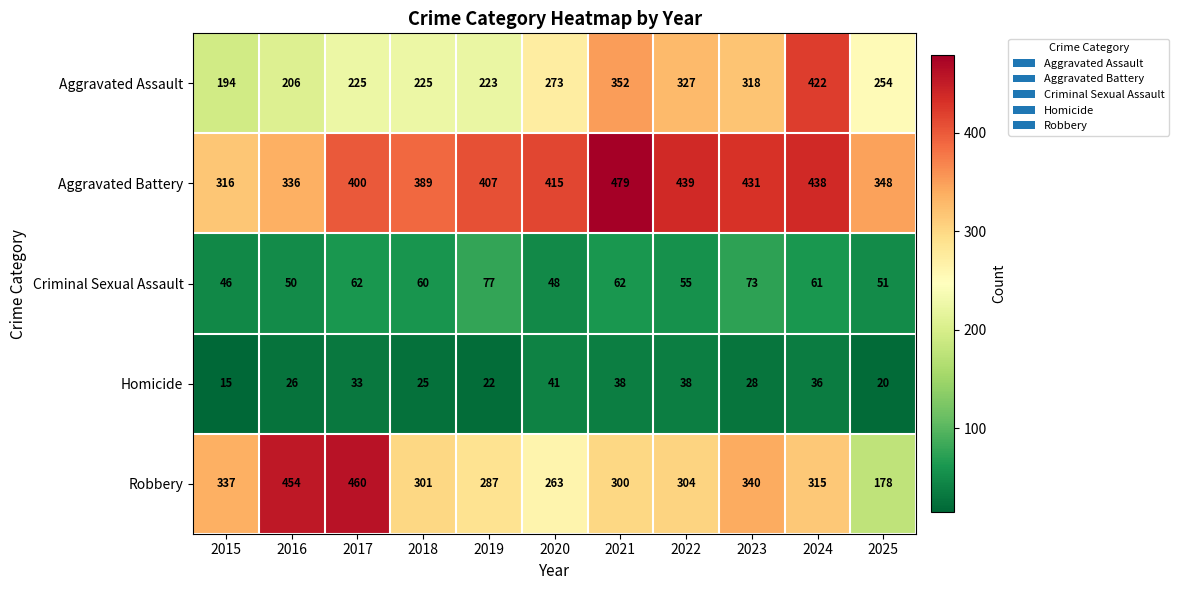

What is the difference between the highest and lowest values at 2020?

374